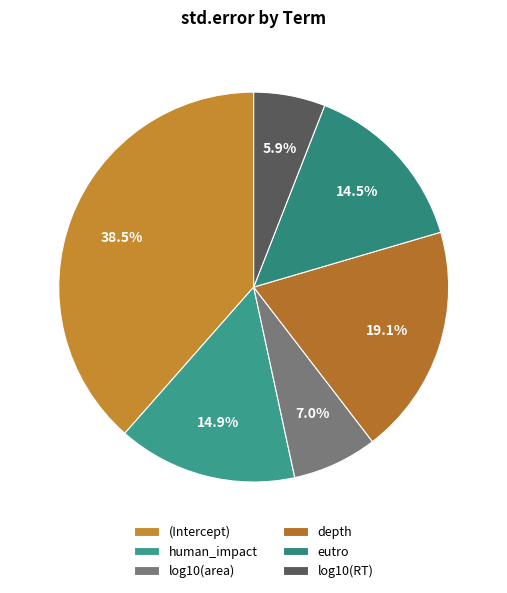

To the nearest percent, what is the combined percentage of eutro and log10(RT)?

20%